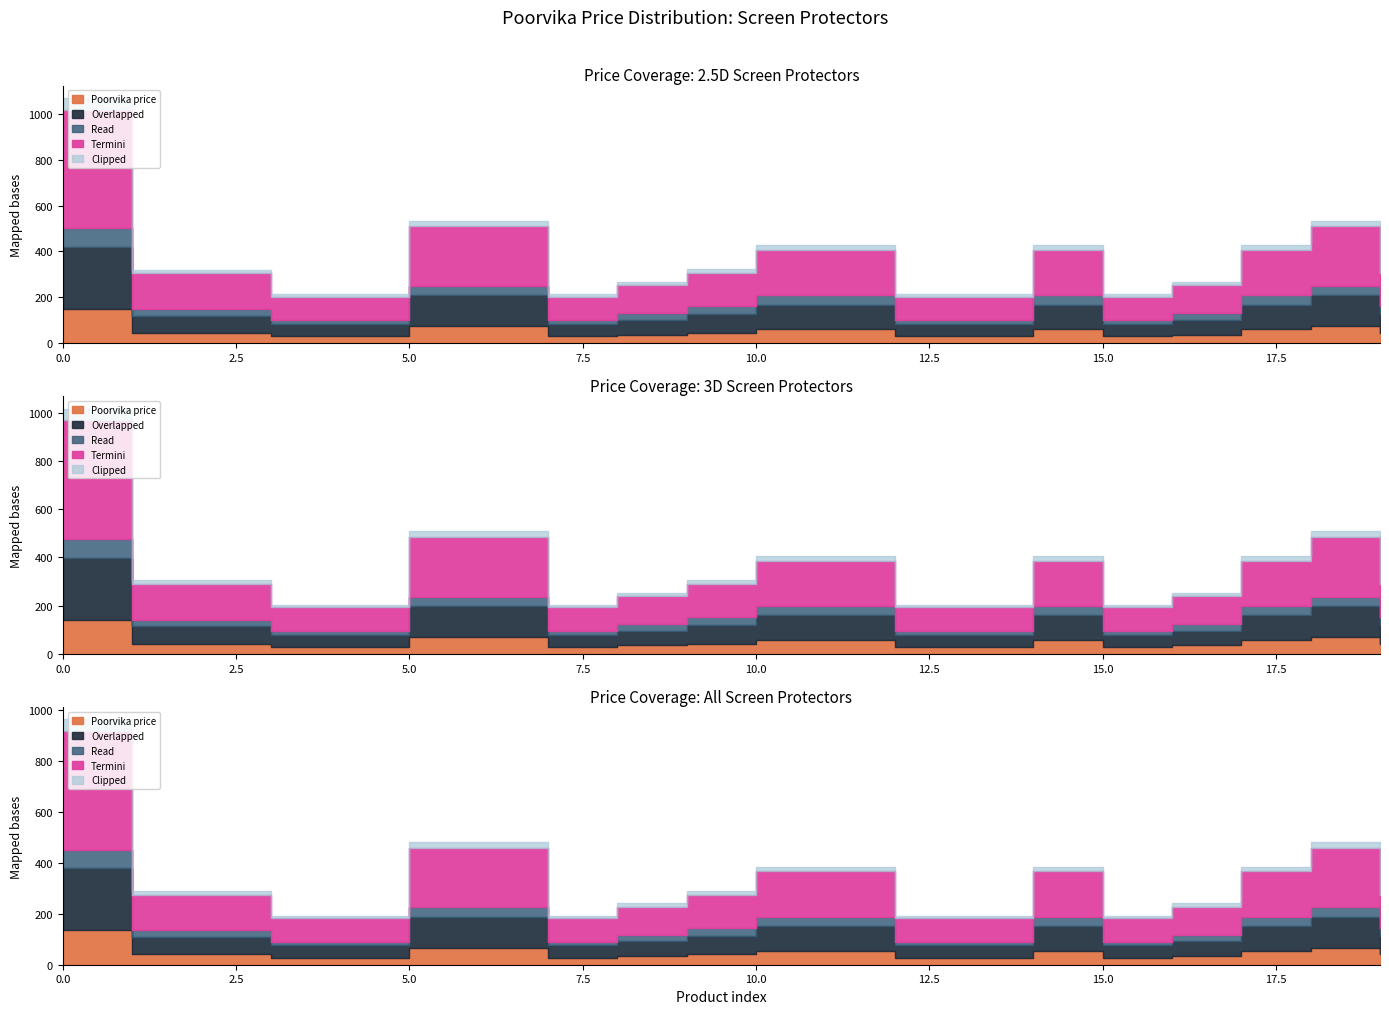

True or false: Clipped and Overlapped intersect in this chart.

False